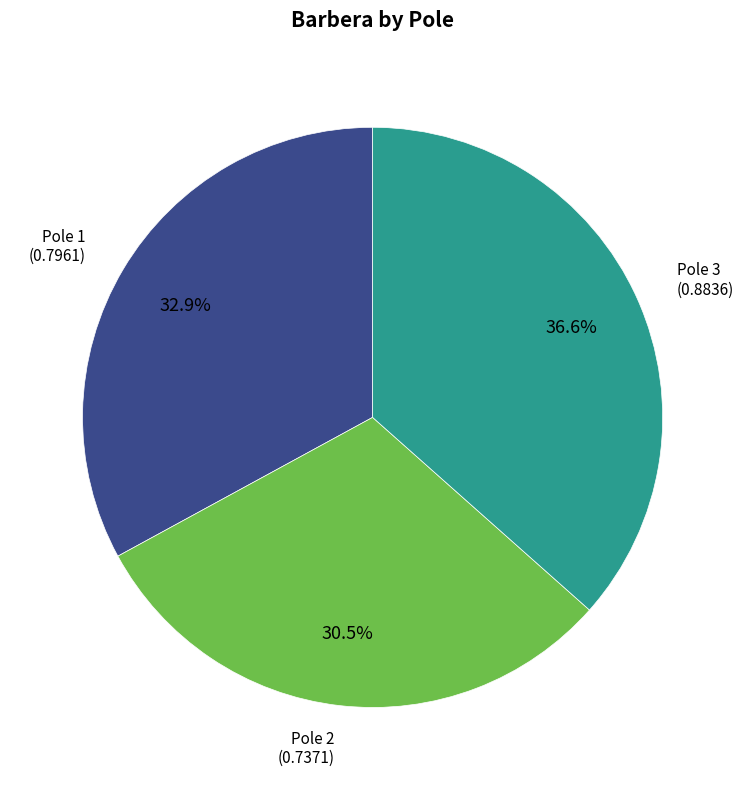

Does any single category account for the majority?

No